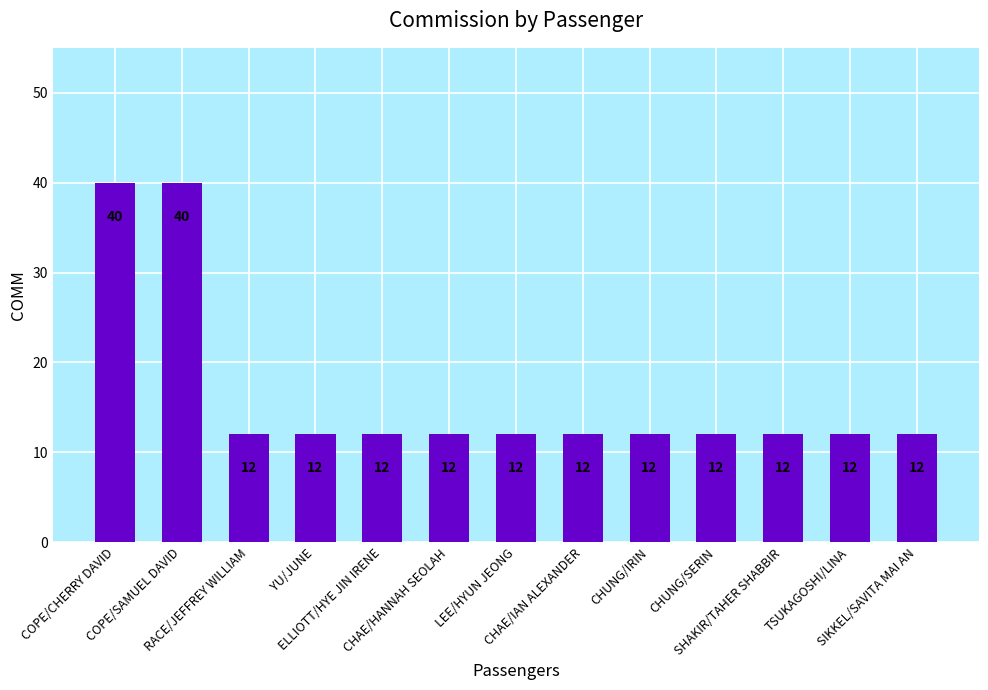

Are the bars grouped side by side (vs. stacked)?

No